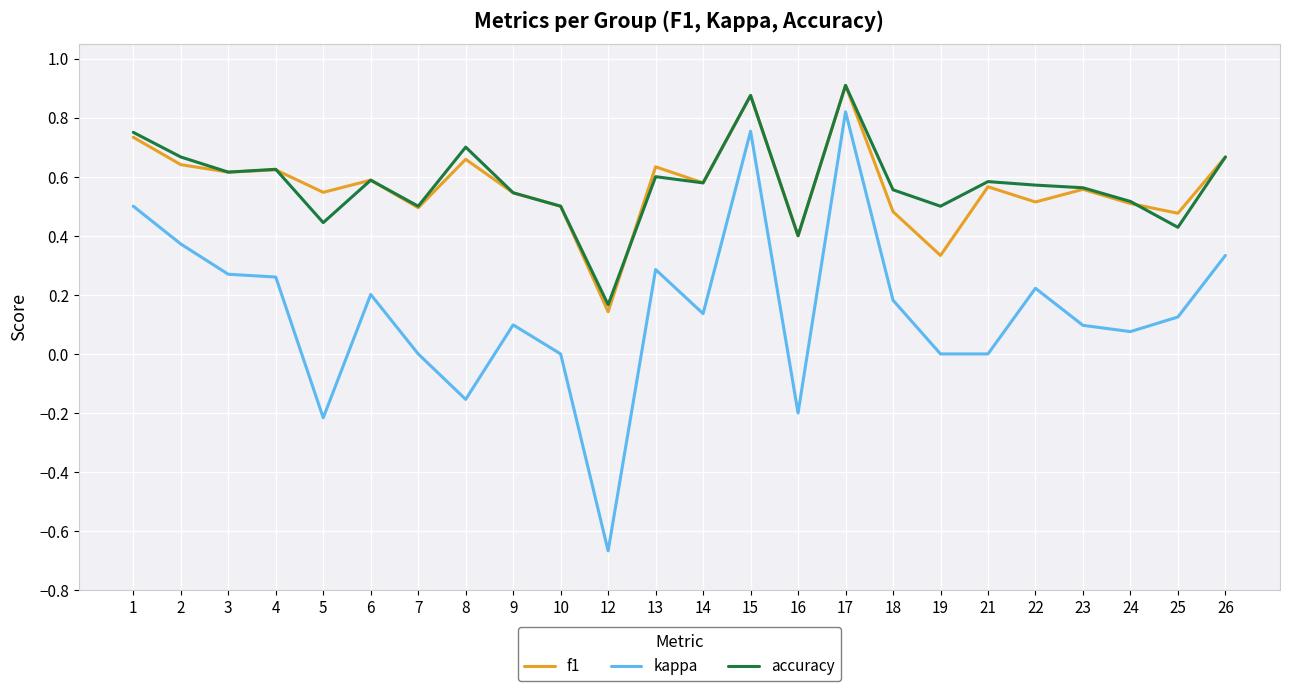

Which category has the lowest value across all series?

12